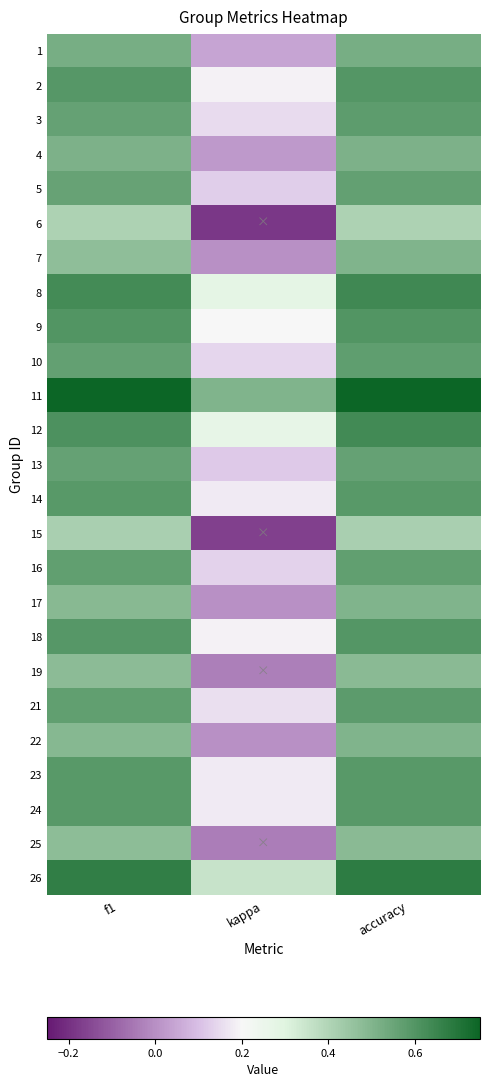

What is the total value across all series at accuracy?

14.0